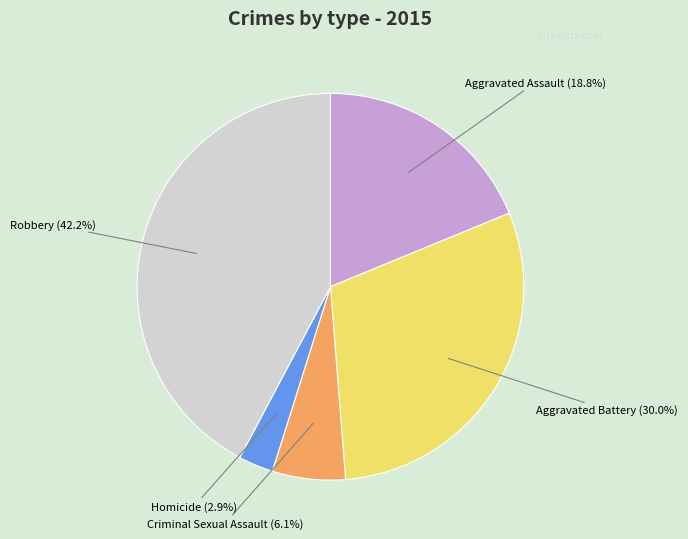

The Aggravated Battery slice represents 44% of the pie. True or false?

False